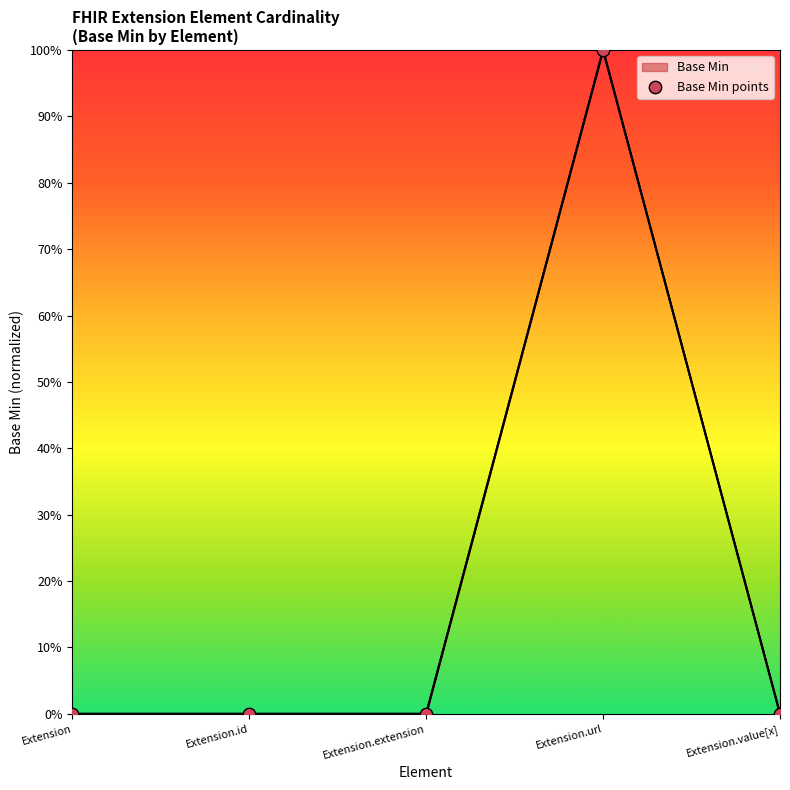

Which has a higher value, Extension.extension or Extension.id?

Extension.extension